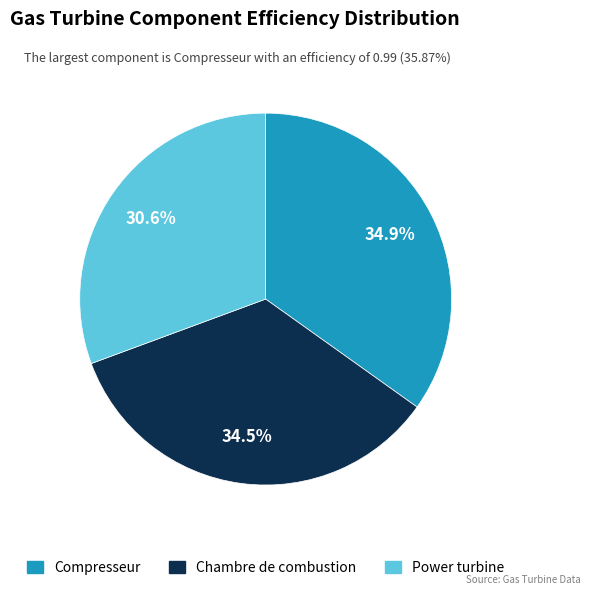

Which category has the smallest portion of the pie?

Power turbine